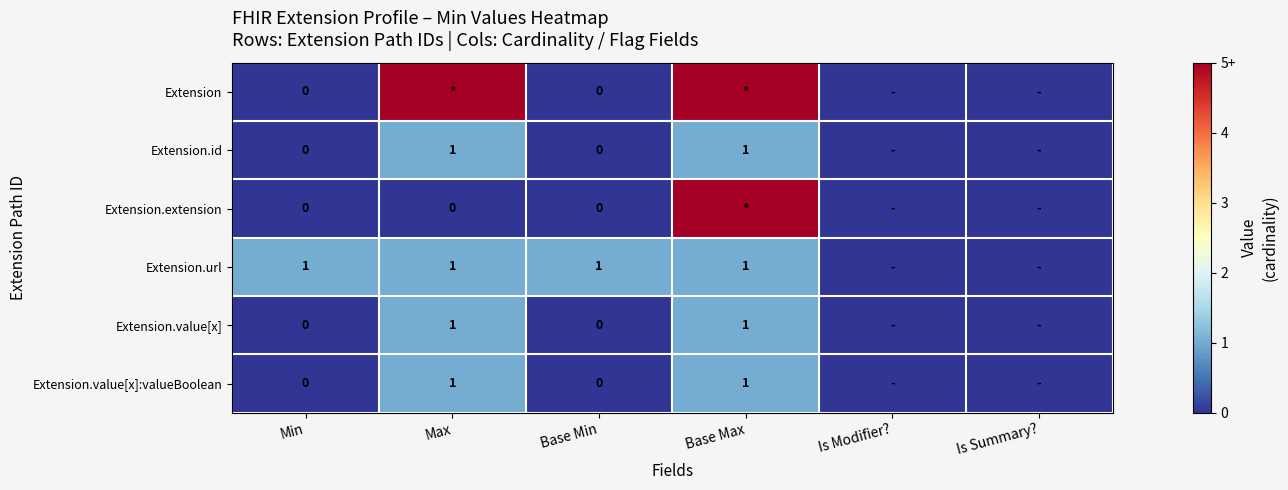

The Extension.value[x]:valueBoolean series shows 0 at Base Max. True or false?

False